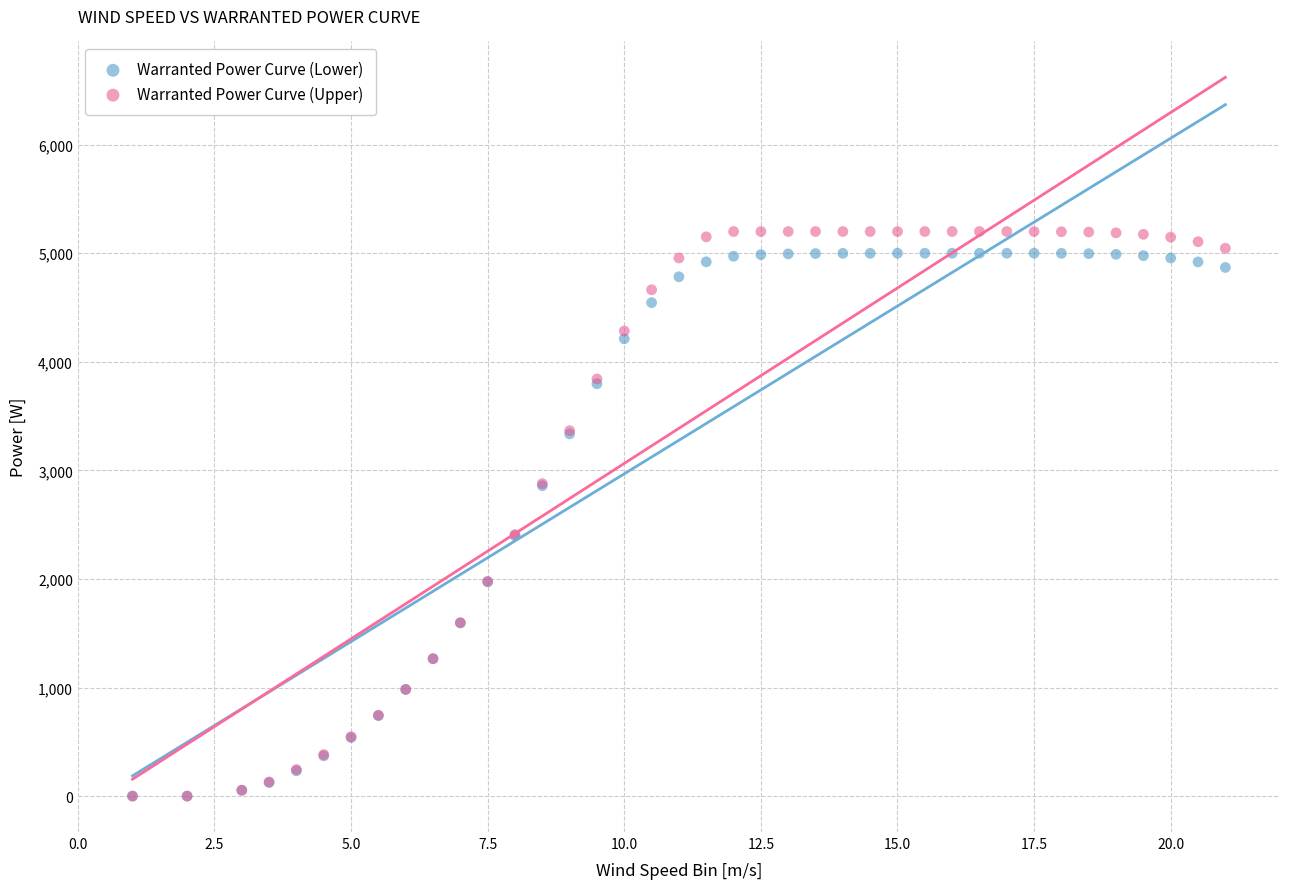

What are all the series names shown in the legend?

Warranted Power Curve (Lower), Warranted Power Curve (Upper)